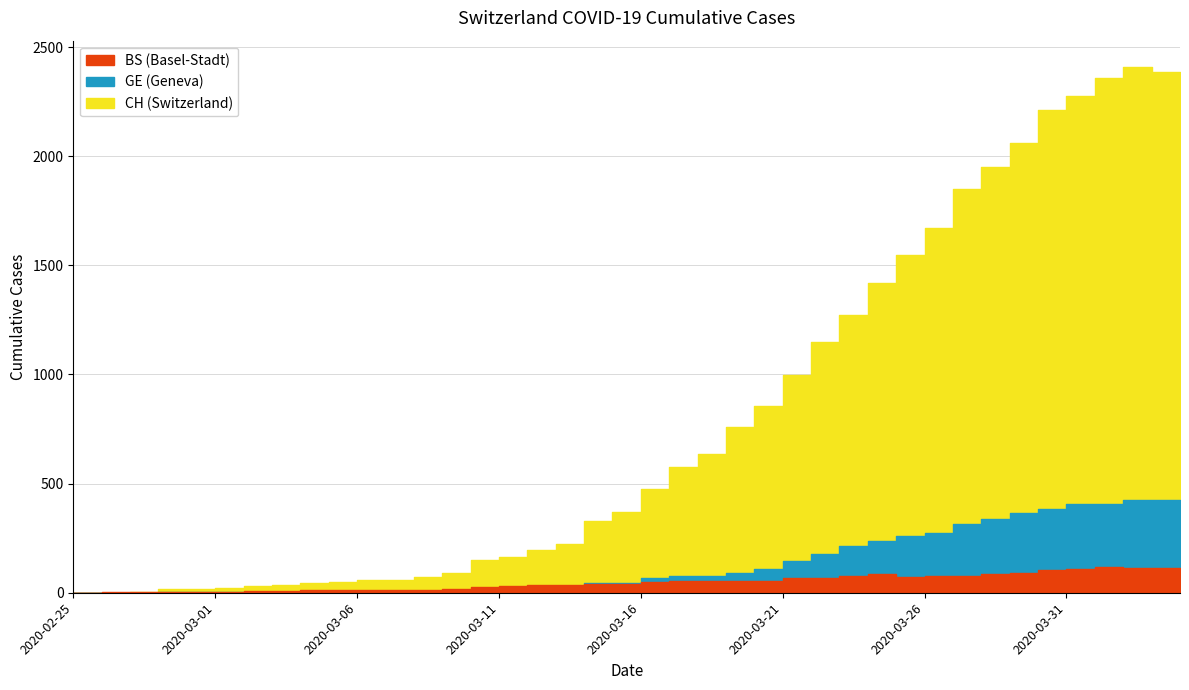

Which has a higher value, 2020-03-24 or 2020-03-08?

2020-03-24